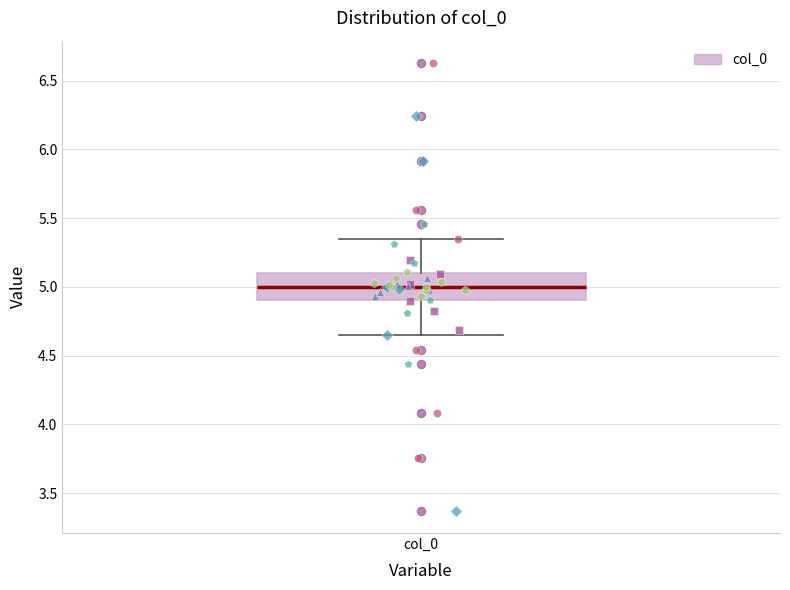

Read this box plot against the y-axis: the position of the median line, the range covered by the box, and the ends of both whiskers. The values are not printed on the chart, so give them approximately, as read against the axis.

median 5.00, box 4.90 to 5.10, whiskers 4.65 to 5.35